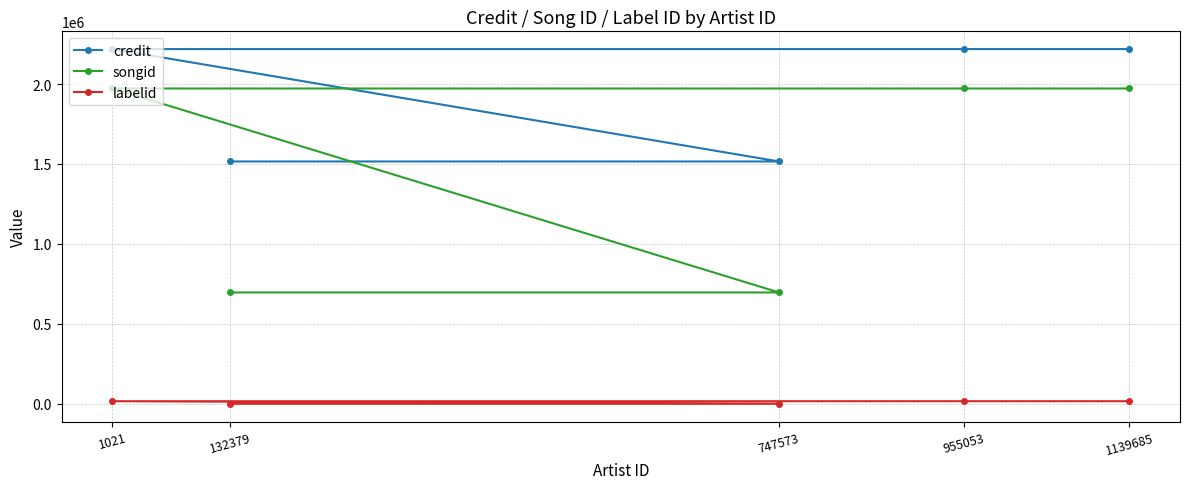

At which label is credit closest to 1867224?

132379